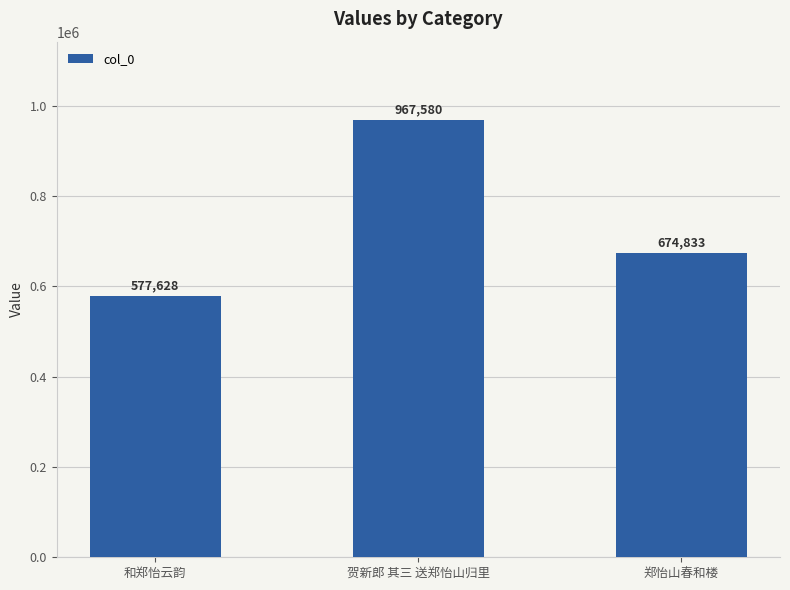

What is the difference between the maximum and minimum values?

389952